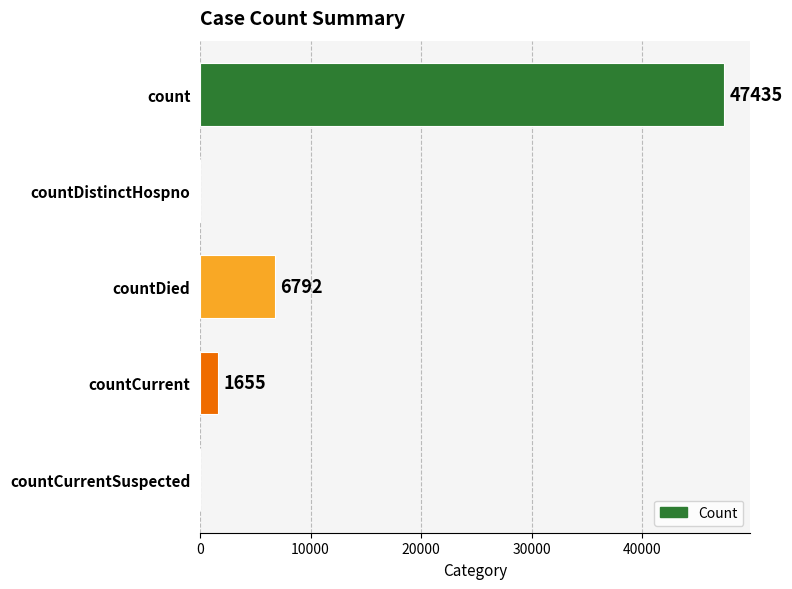

What is the sum of the values at countDied and countCurrent?

8447